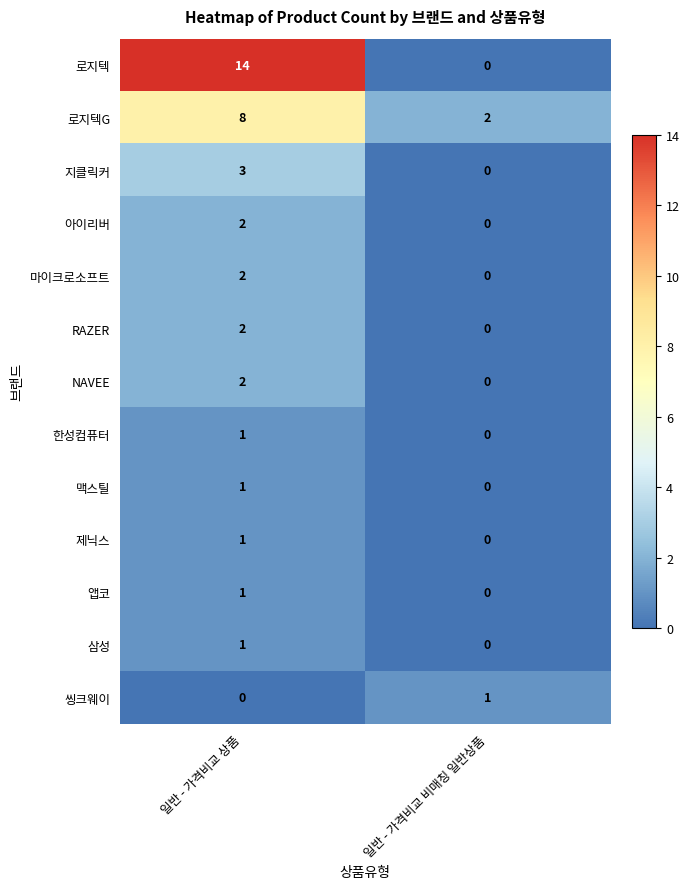

Which series has the widest spread of values?

로지텍